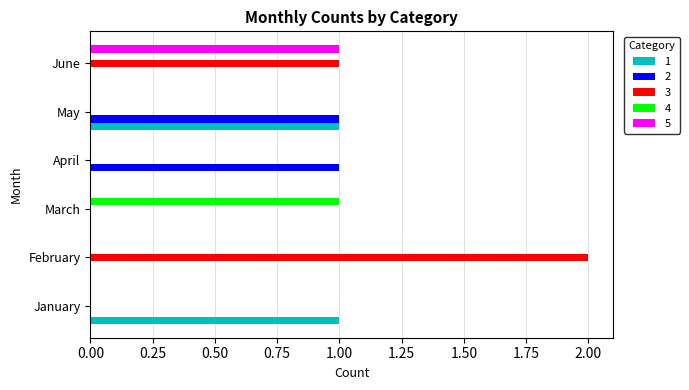

Which series has the largest total across all categories?

3